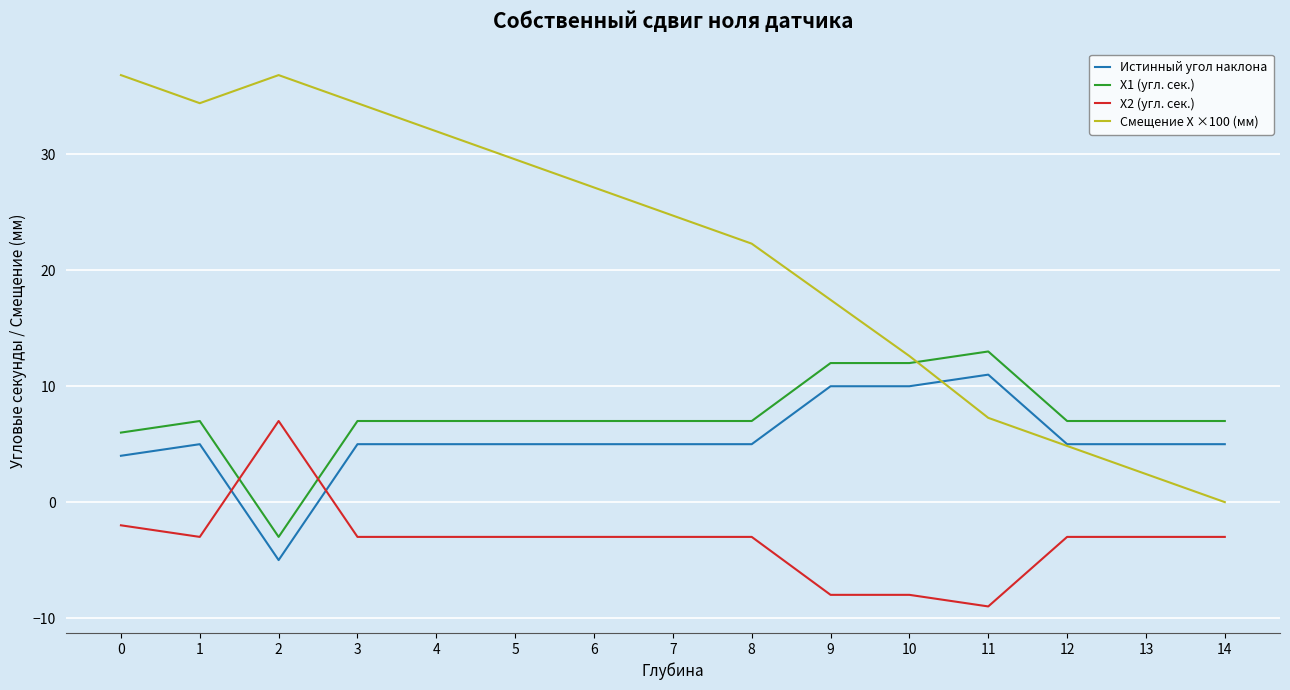

Is it true that X2 (угл. сек.) equals -4.8 at 1?

False